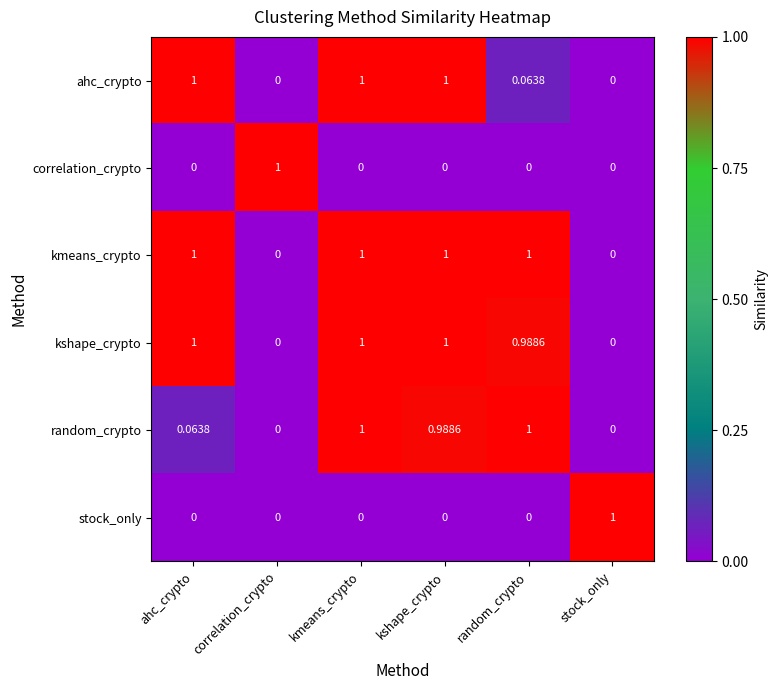

Which series has the largest total across all categories?

kmeans_crypto